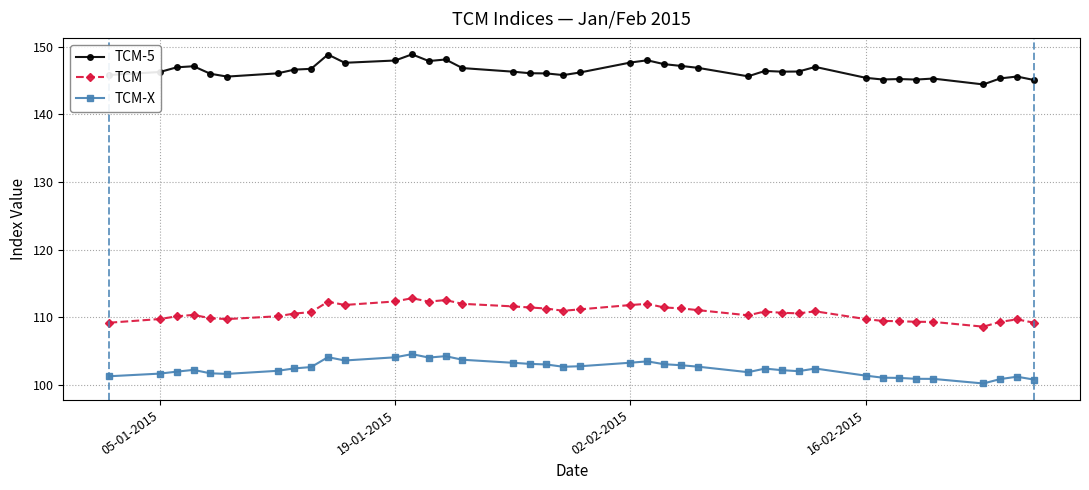

How many lines are shown in the chart?

3